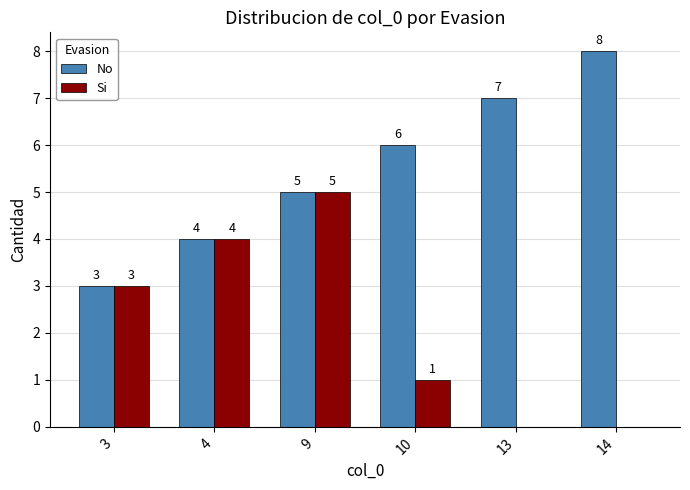

True or false: Si has a value of -2 at 14.

False